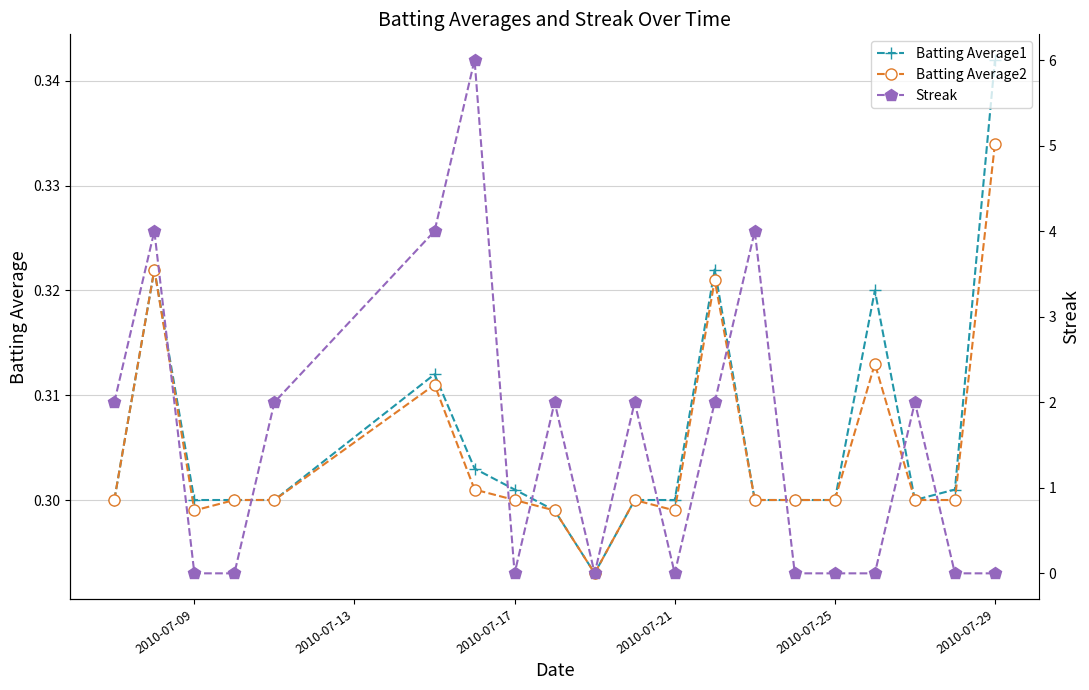

Is it true that Batting Average1 equals 0.4 at 2010-07-25?

False